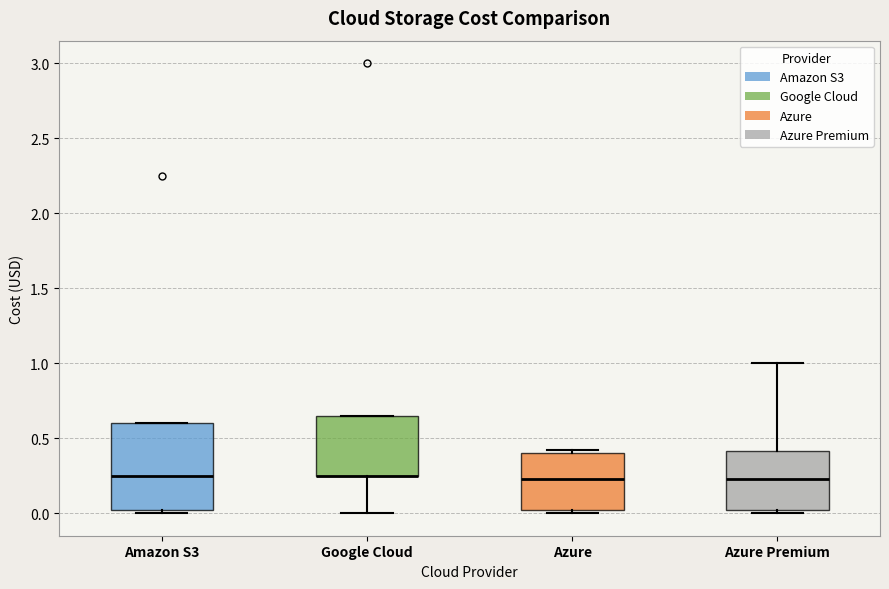

Reading left to right, transcribe this box plot: for each box, give where its median line is, the range the box spans, and where its two whiskers end, as read against the y-axis. The values are not printed on the chart, so give them approximately, as read against the axis.

Amazon S3: median 0.25, box 0.00 to 0.60, whiskers 0.00 (just below the box's lower edge) to 0.60
Google Cloud: median 0.25 (drawn on the box's lower edge), box 0.25 to 0.65, whiskers 0.00 to 0.65
Azure: median 0.25, box 0.00 to 0.40, whiskers 0.00 (just below the box's lower edge) to 0.40 (just above the box's upper edge)
Azure Premium: median 0.25, box 0.00 to 0.40, whiskers 0.00 (just below the box's lower edge) to 1.00